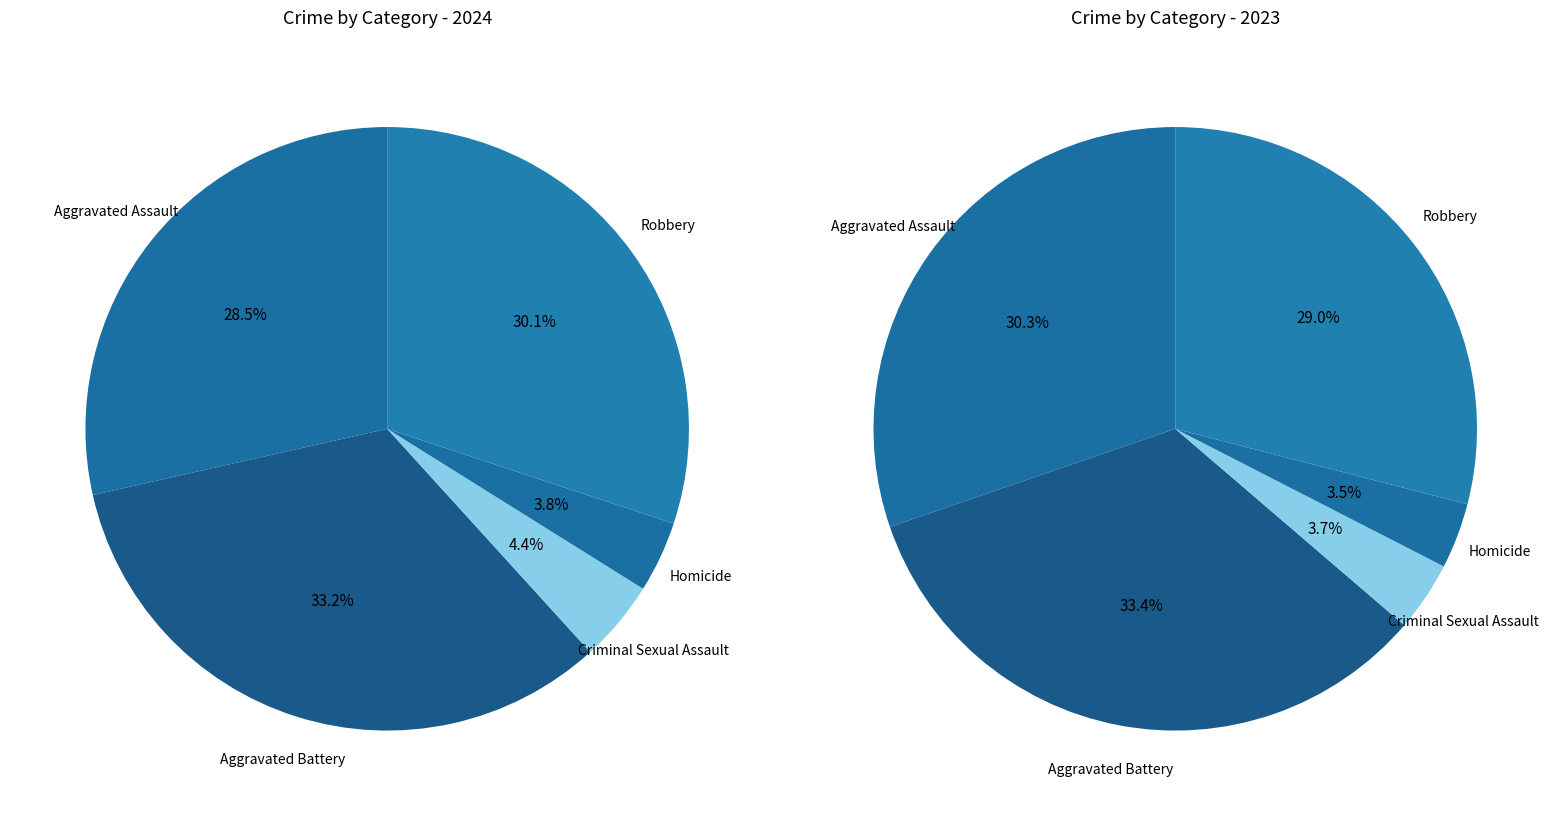

What percentage is the Homicide slice, to the nearest percent?

4%